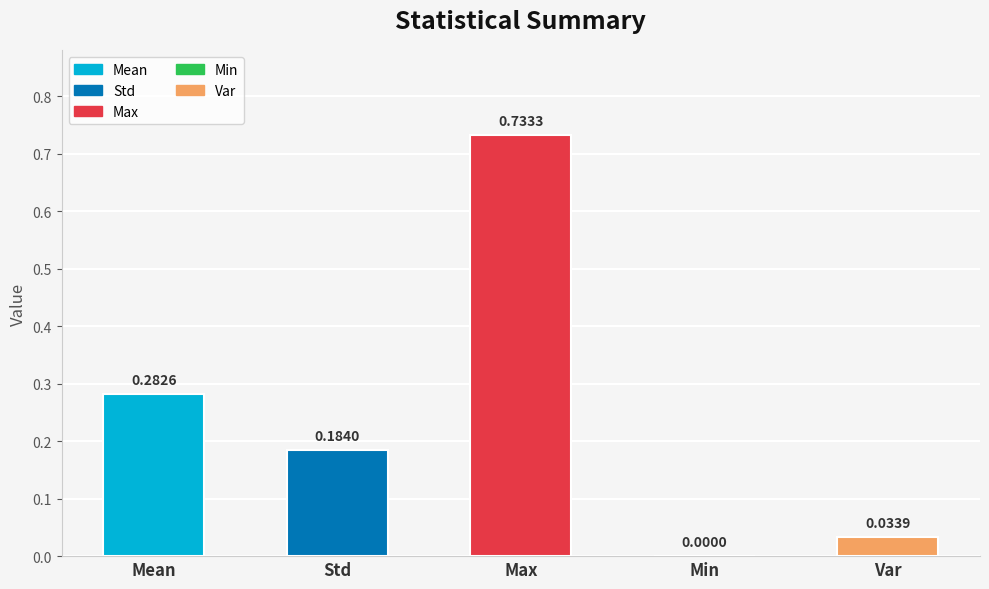

What is the maximum value shown in the chart?

0.7